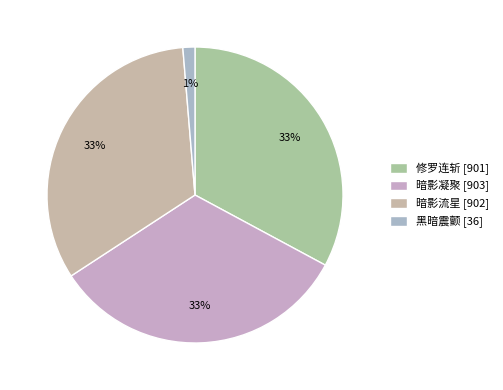

Is it true that 修罗连斩 is 27% of the pie?

False